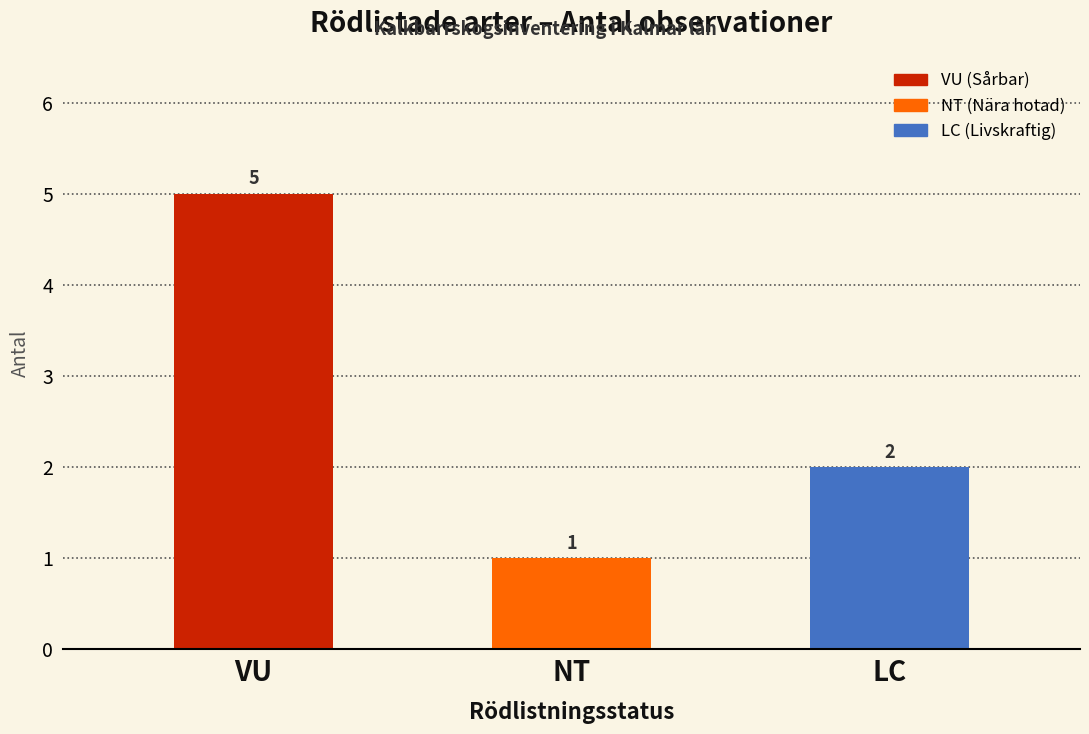

What position from the right is NT?

2